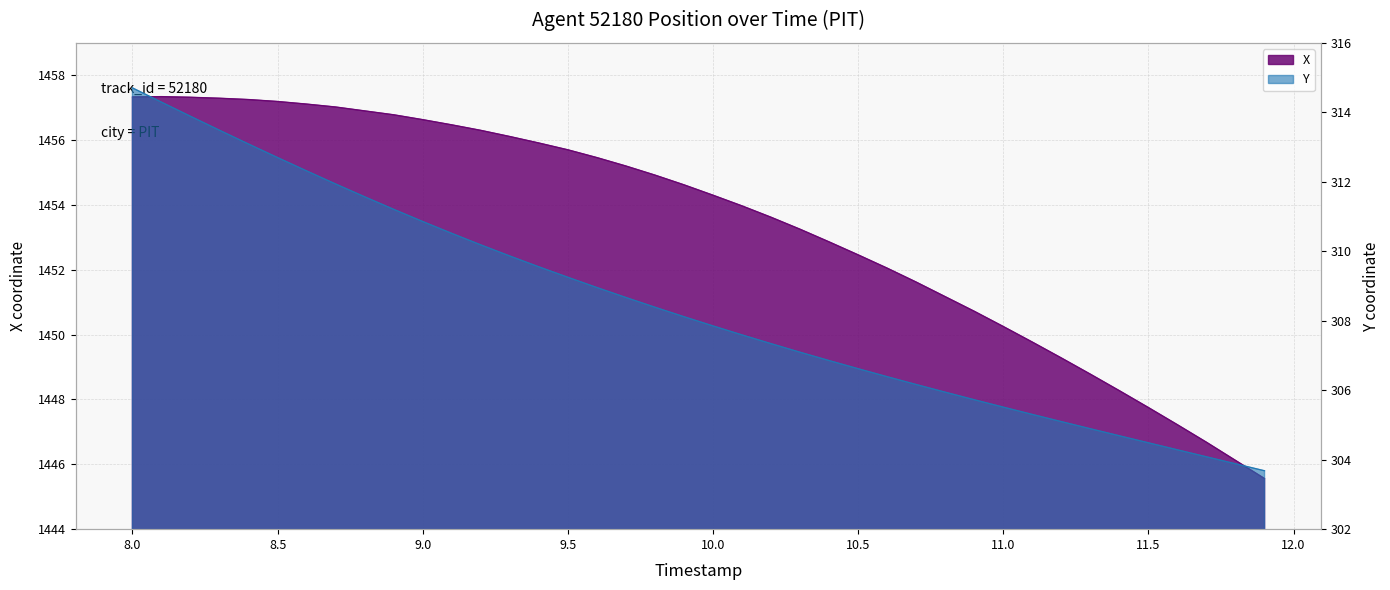

The value of Y at 11.0 is 305.5. True or false?

True